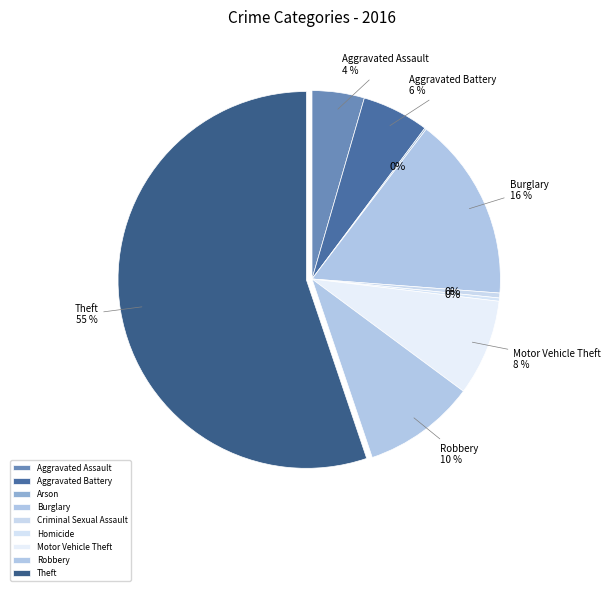

The Robbery slice represents 1% of the pie. True or false?

False